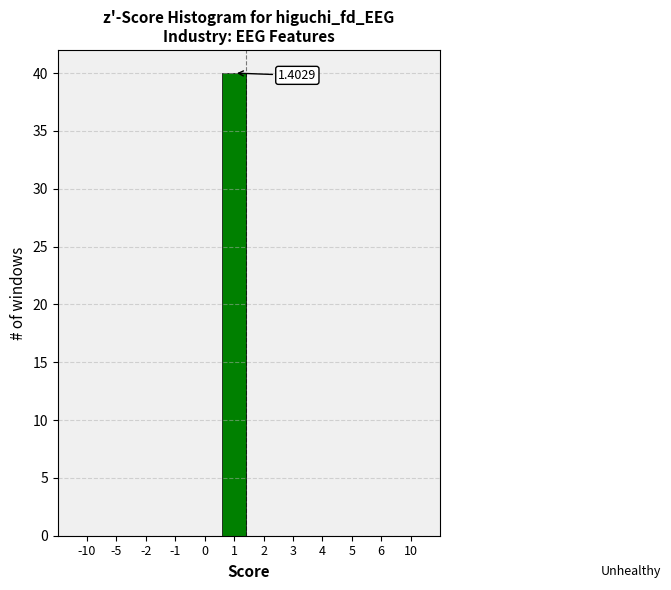

What is the sum of all values?

40